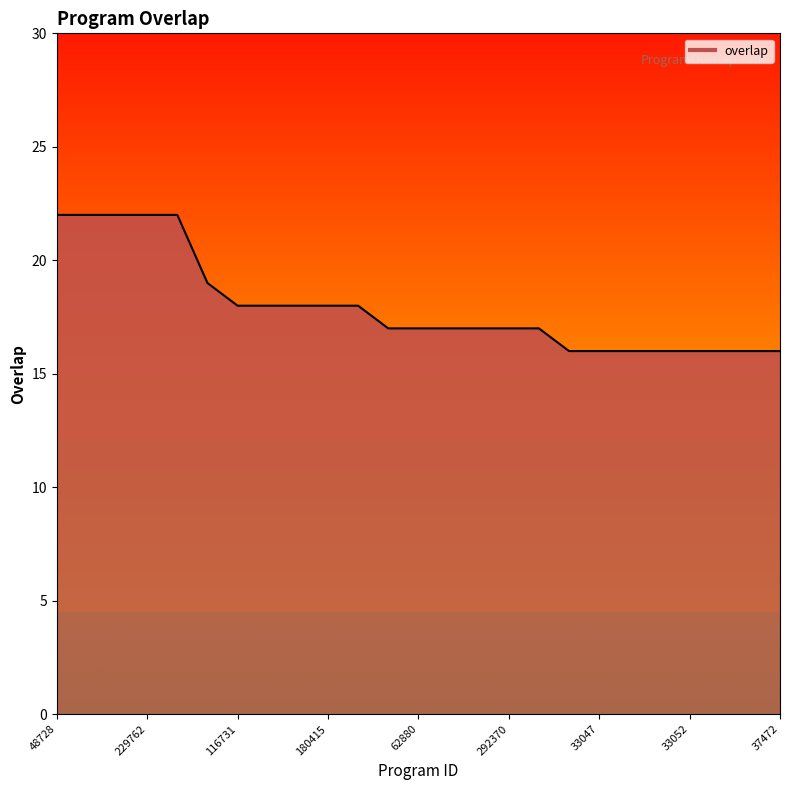

What is the maximum value shown in the chart?

22